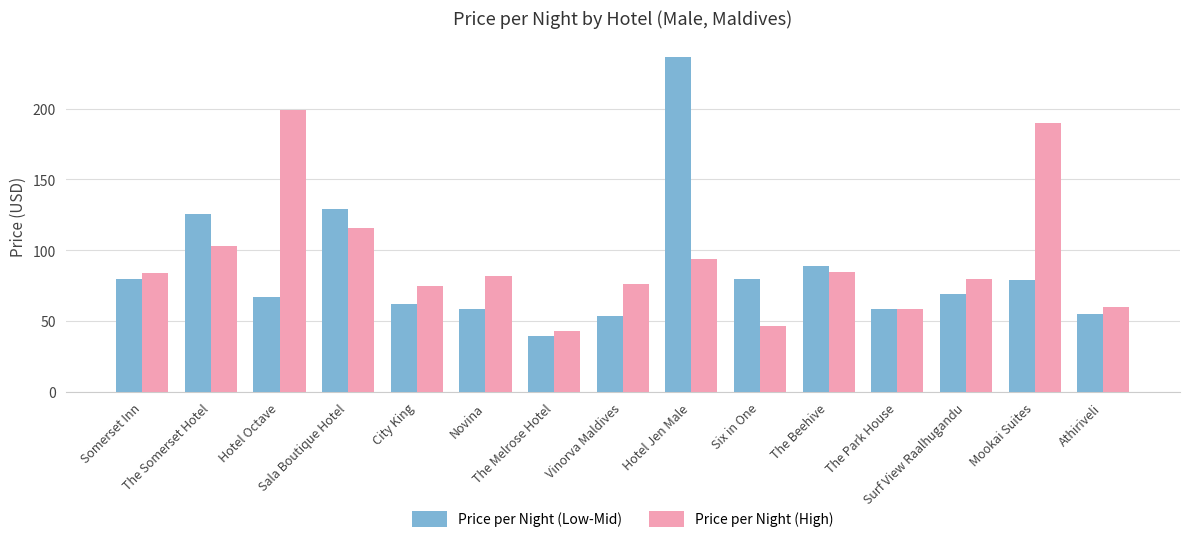

Reading left to right, list all the values displayed in this chart.

Price per Night (Low-Mid): 80	126	67	129	62	59	40	54	236	80	89	59	69	79	55
Price per Night (High): 84	103	199	116	75	82	43	76	94	47	85	59	80	190	60